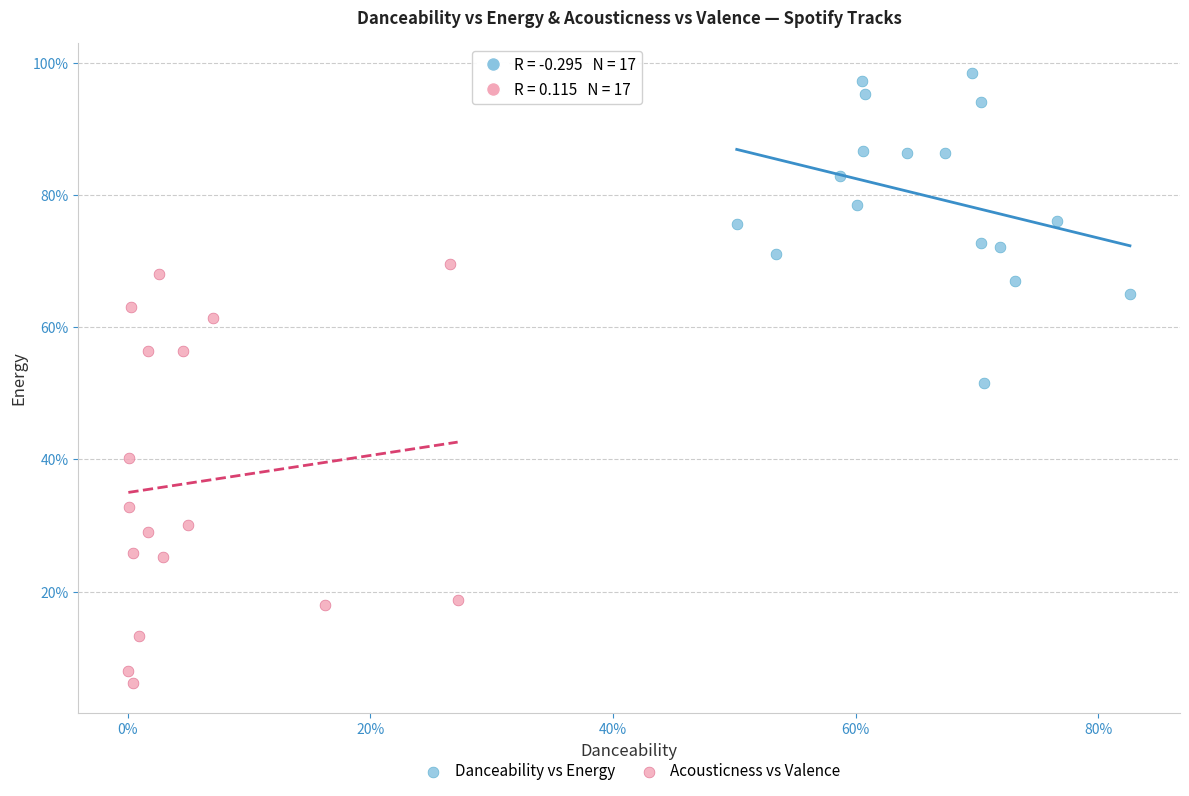

Which series contains the highest Y value?

Danceability vs Energy